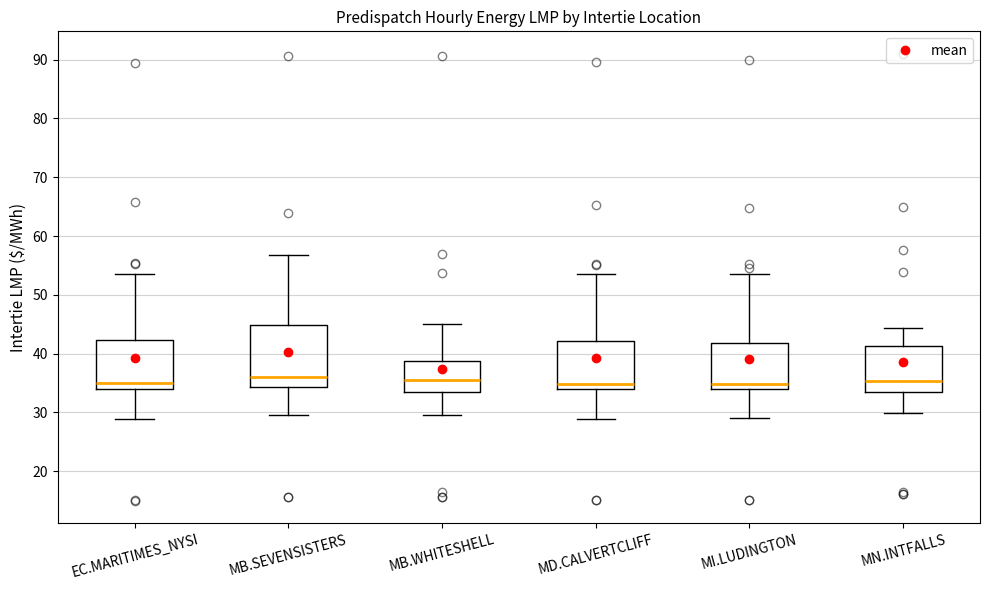

Reading left to right, read every box against the y-axis: the position of its median line, the range the box covers, and the ends of its whiskers. The values are not printed on the chart, so give them approximately, as read against the axis.

EC.MARITIMES_NYSI: median 35, box 34 to 42, whiskers 29 to 53
MB.SEVENSISTERS: median 36, box 34 to 45, whiskers 30 to 57
MB.WHITESHELL: median 36, box 33 to 39, whiskers 30 to 45
MD.CALVERTCLIFF: median 35, box 34 to 42, whiskers 29 to 54
MI.LUDINGTON: median 35, box 34 to 42, whiskers 29 to 54
MN.INTFALLS: median 35, box 34 to 41, whiskers 30 to 44